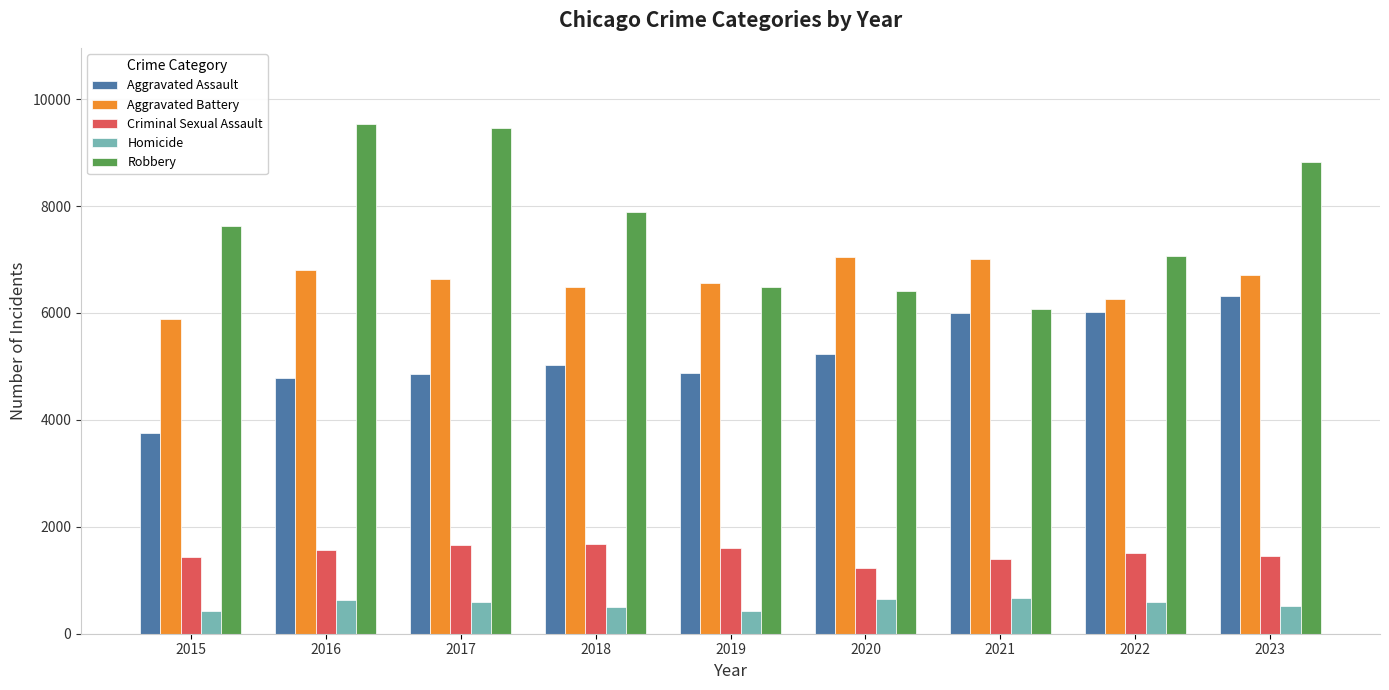

At which category is the sum across all series the highest?

2023